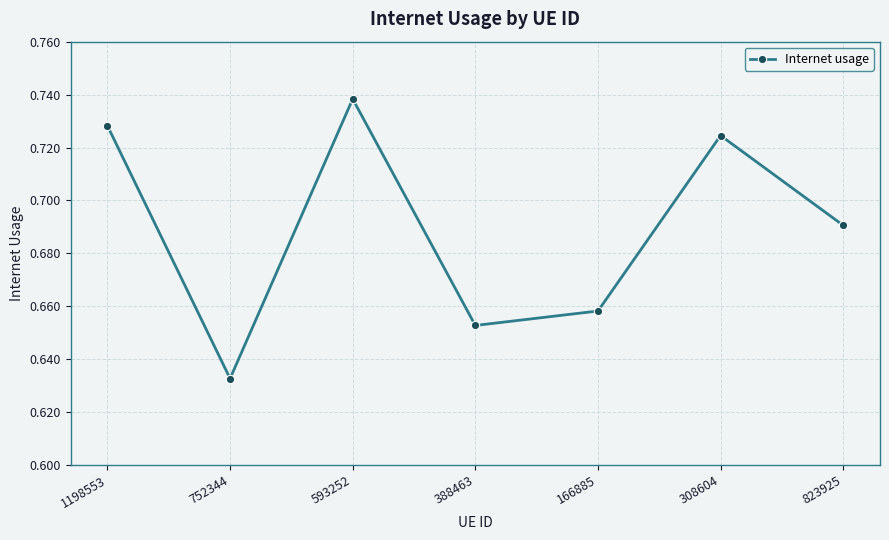

What is the sum of the values at 752344 and 823925?

1.3